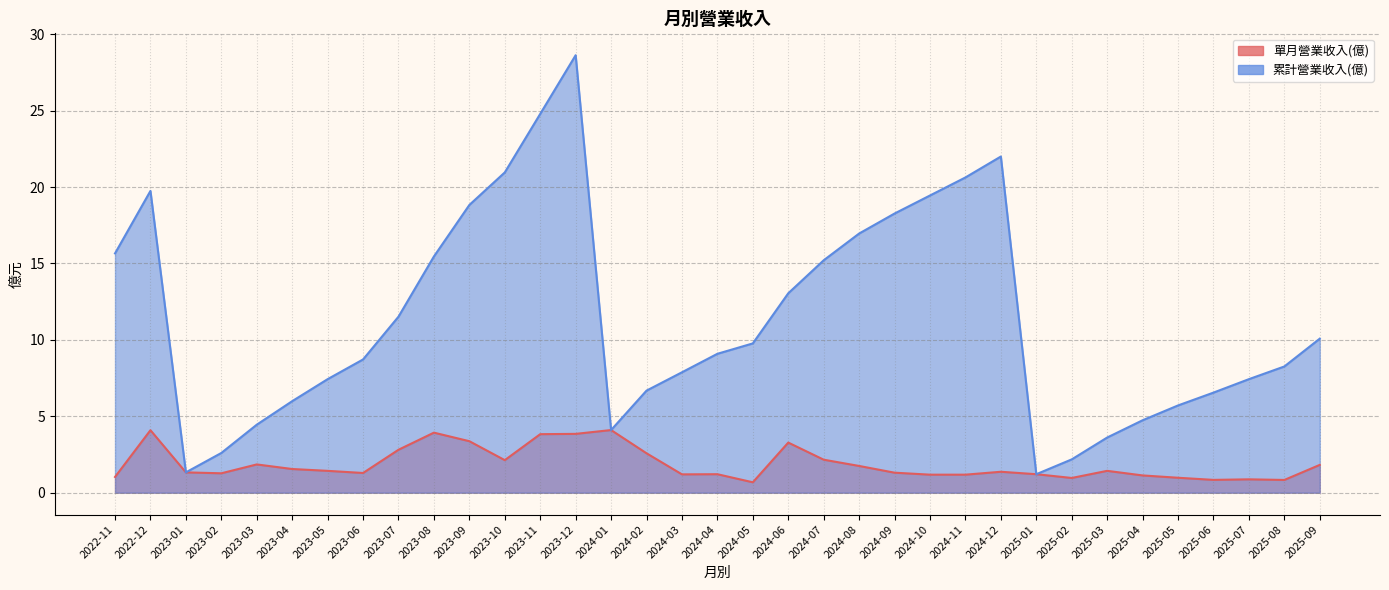

True or false: 單月營業收入(億) has more than 0 points higher than both neighbors.

True